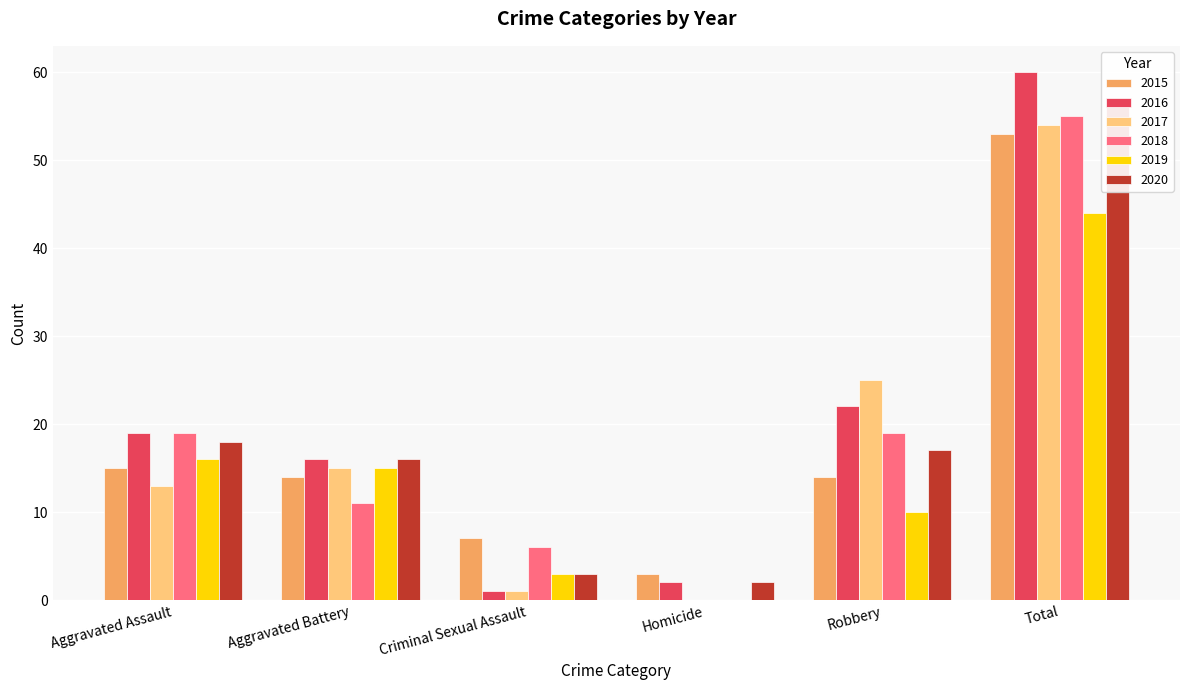

Which series has the largest range (max minus min)?

2016